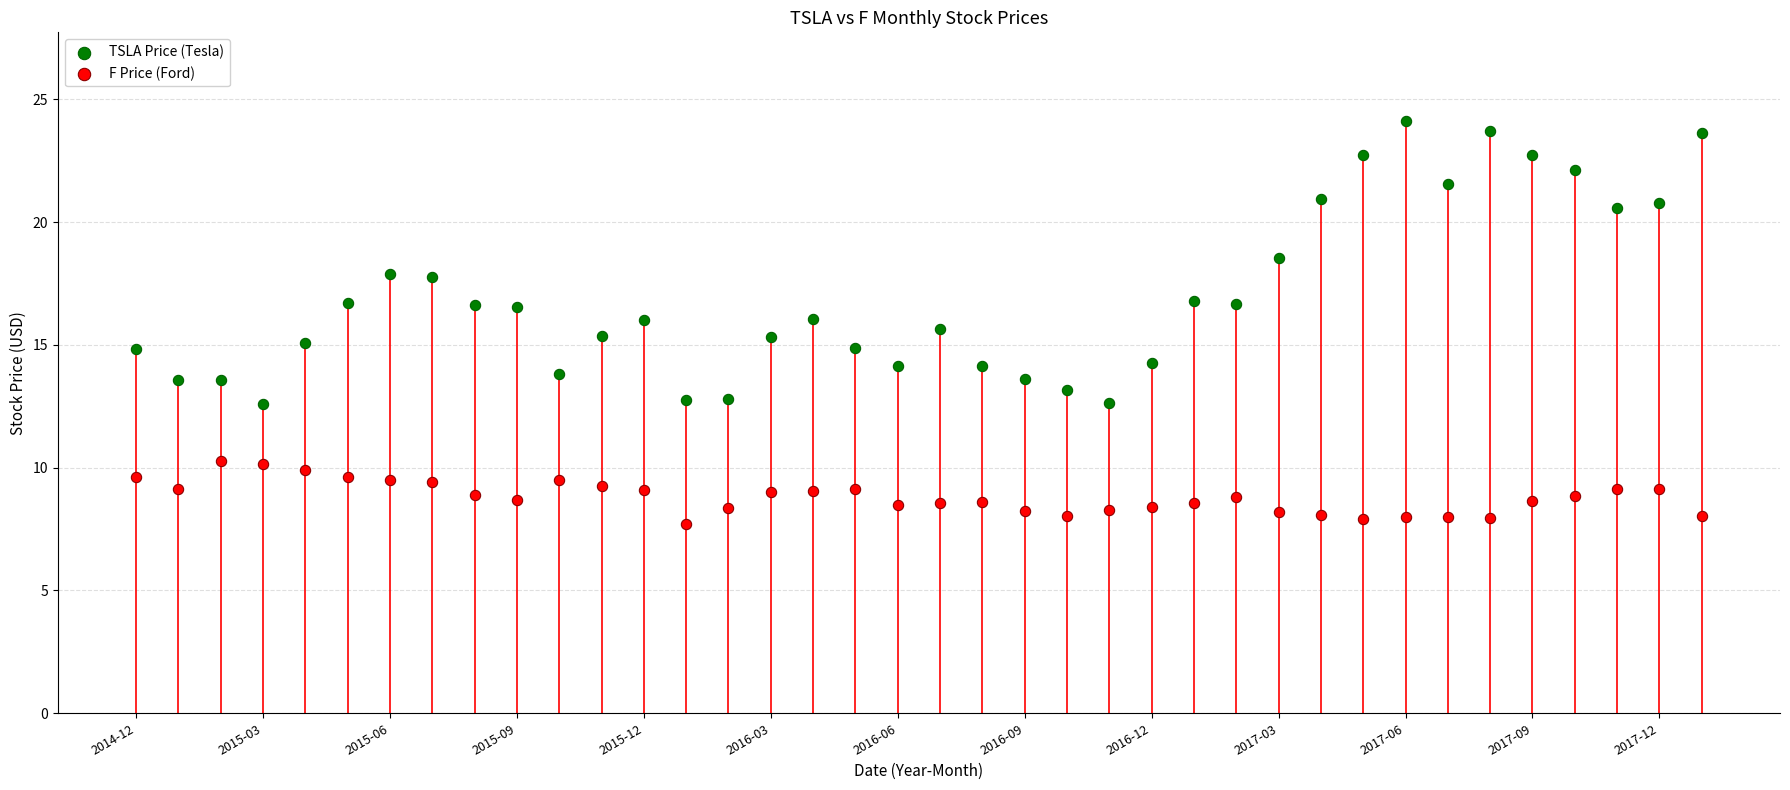

Which series has the widest spread of Y values?

TSLA Price (Tesla)